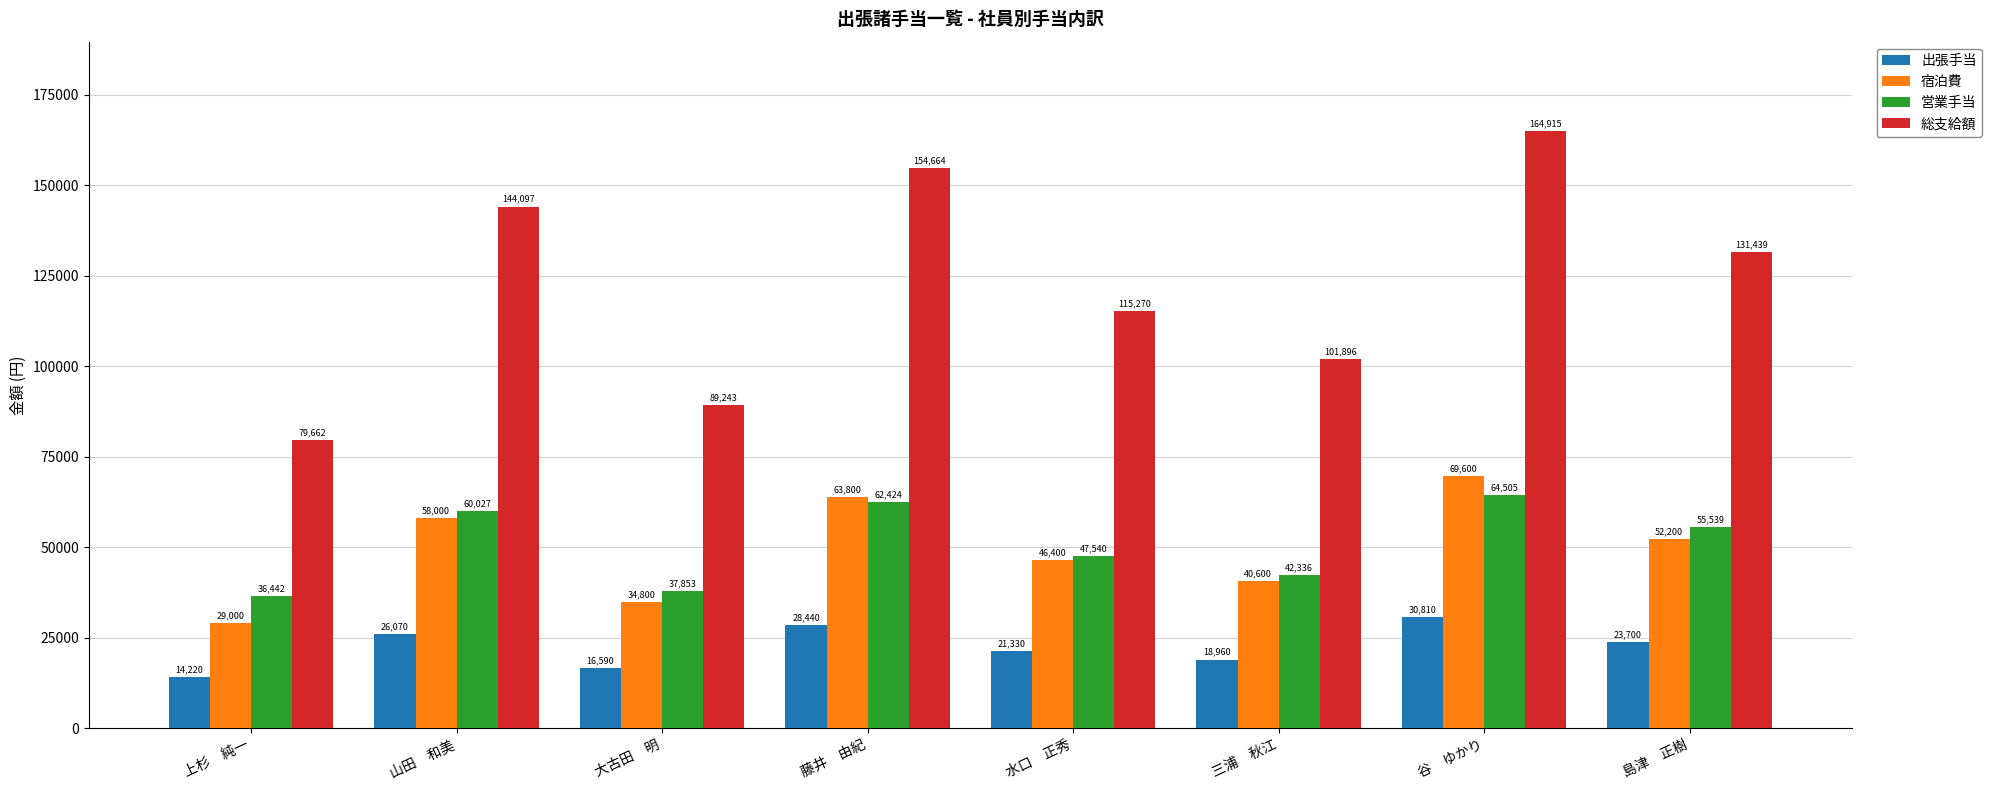

At how many categories does at least one series exceed 92600?

6